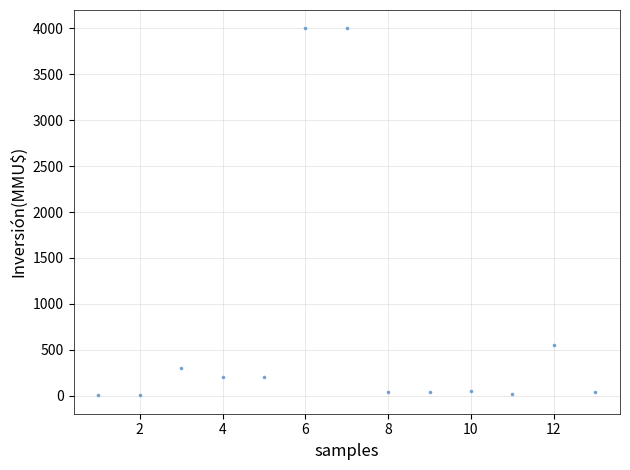

What Y value in the scatter plot is closest to 2001?

550.0